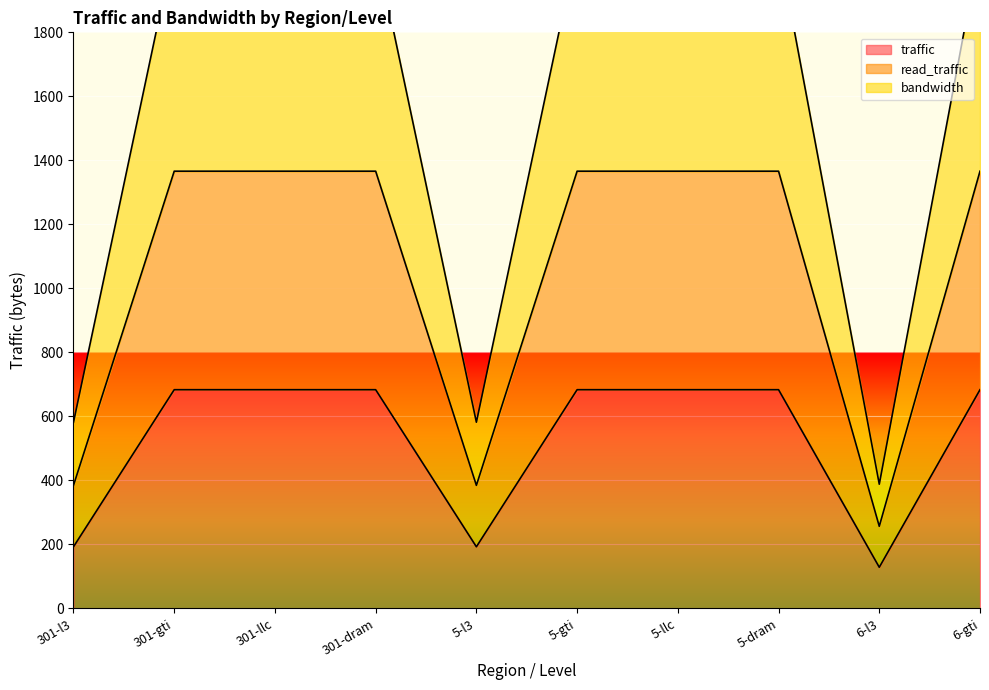

Which series changed the most between 301-l3 and 301-gti?

bandwidth